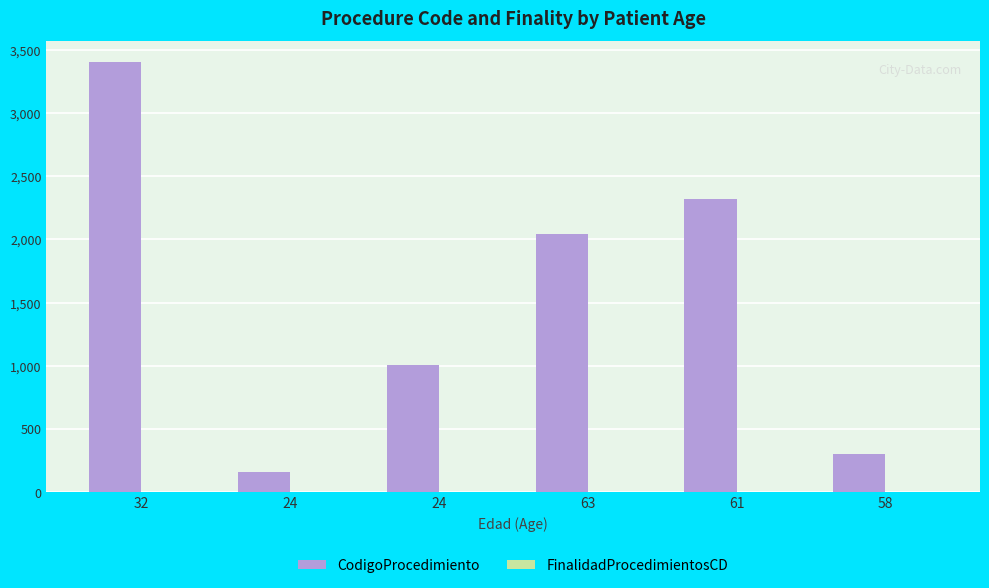

At 58, list the series in order from smallest to largest.

FinalidadProcedimientosCD, CodigoProcedimiento